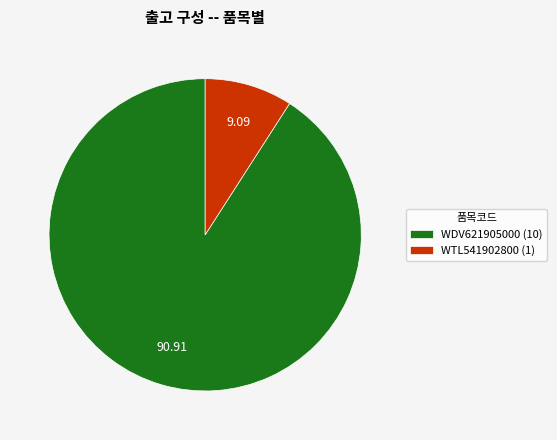

Does WDV621905000 account for over 50% of the chart?

Yes